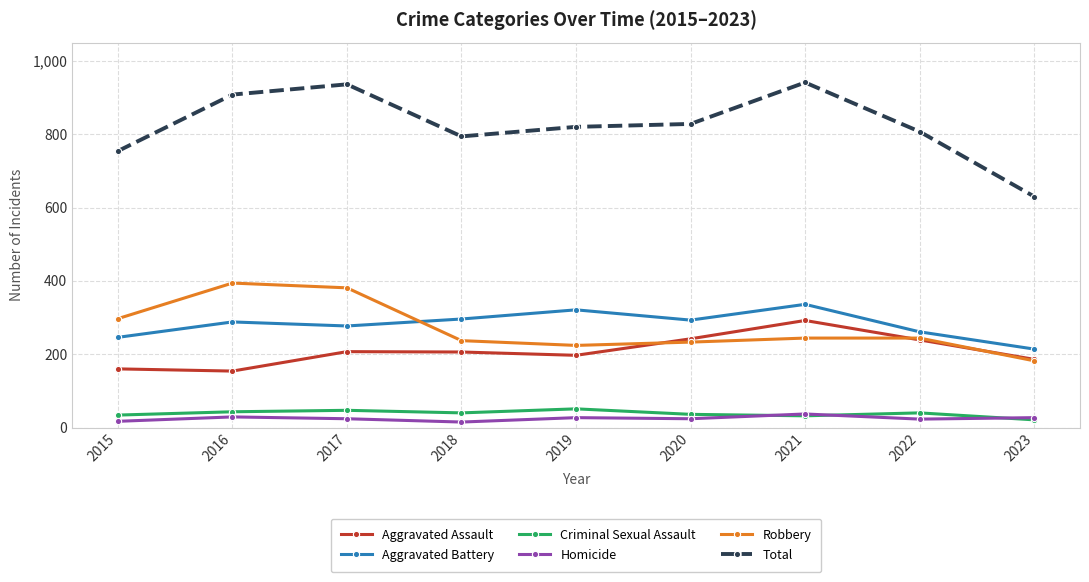

At how many categories does at least one series exceed 606?

9